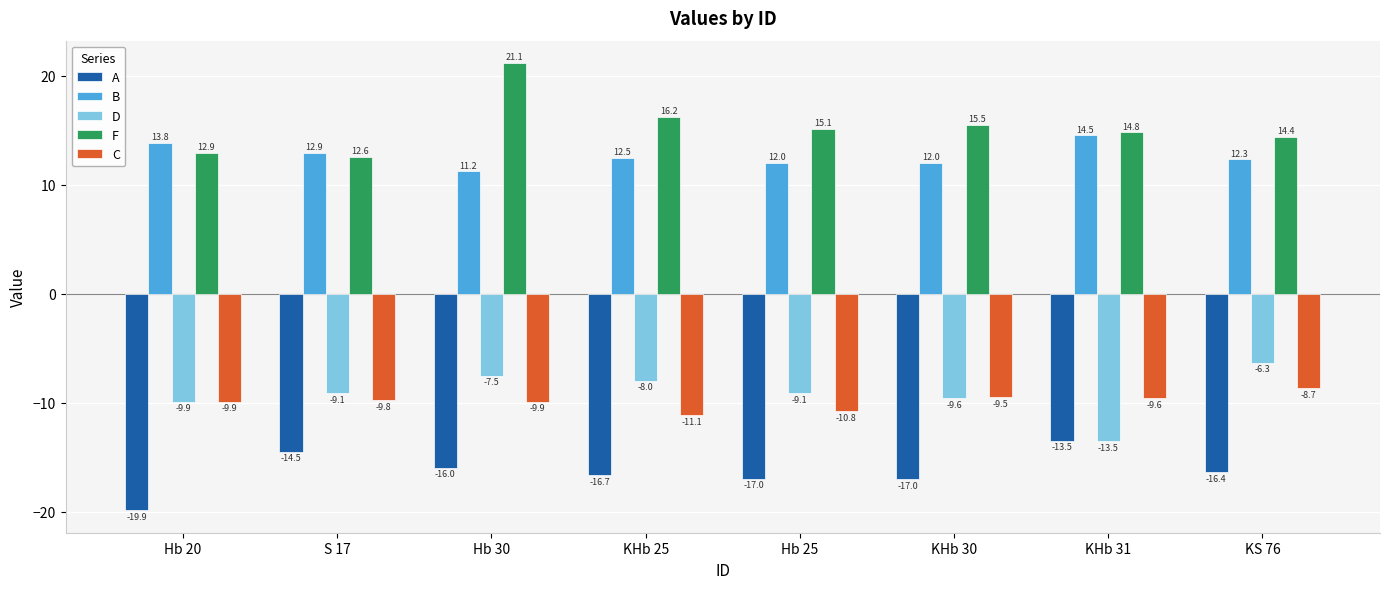

The C series shows -9.5 at KHb 30. True or false?

True